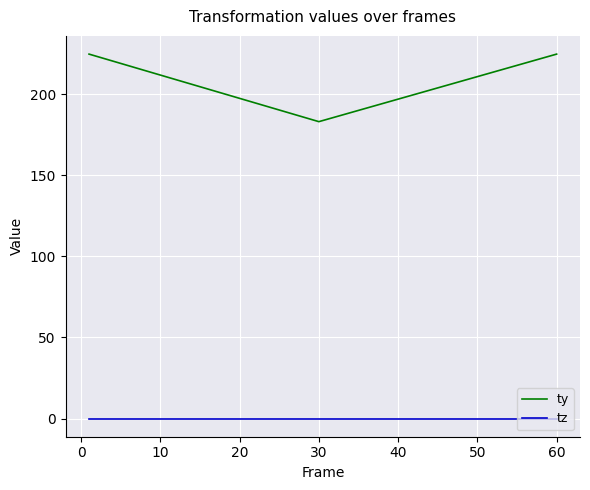

What is the lowest value of the ty series?

183.1